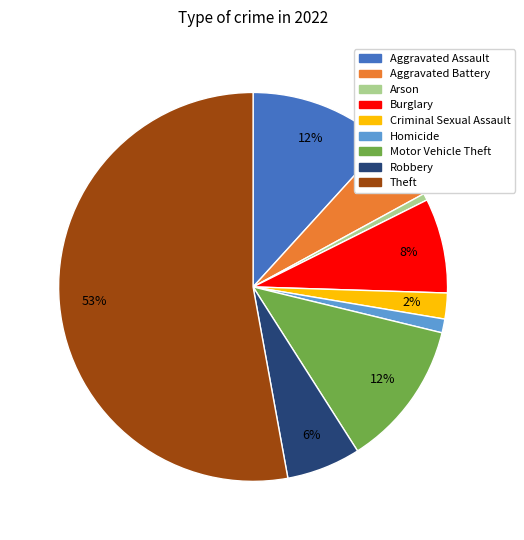

How many segments does this pie chart have?

9